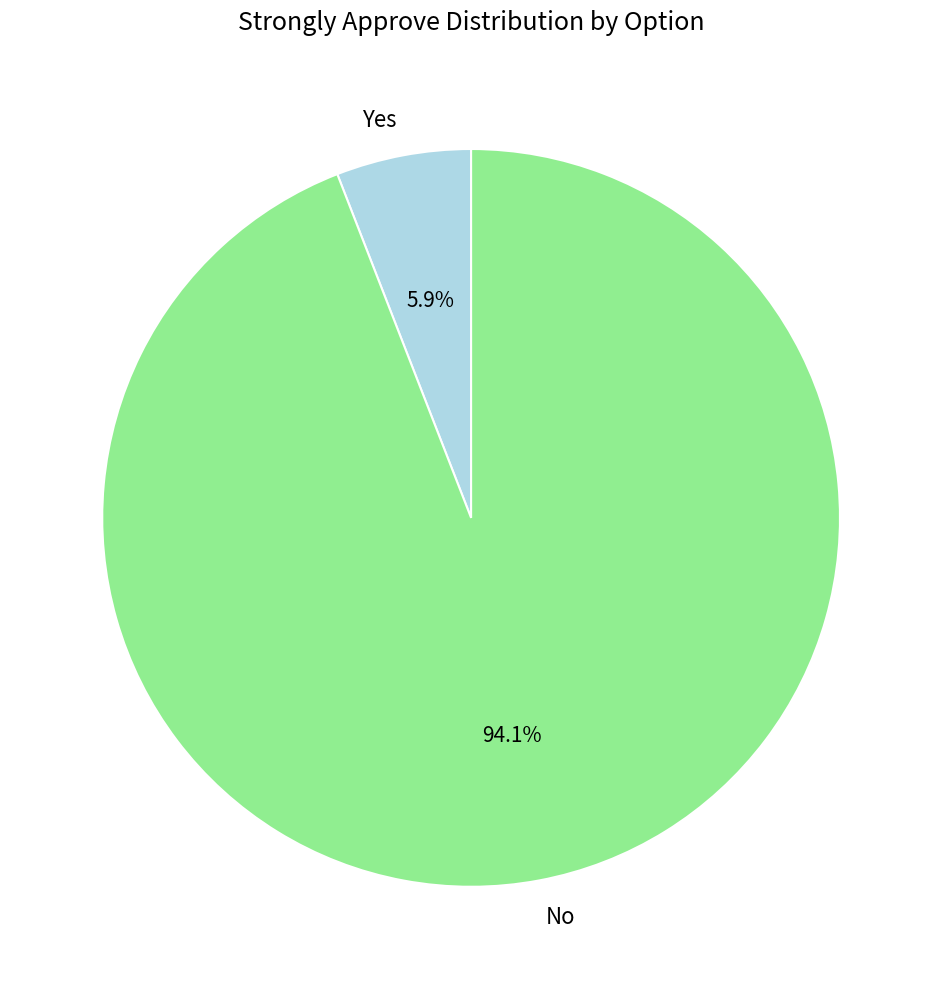

To the nearest percent, what is the average slice percentage?

50%